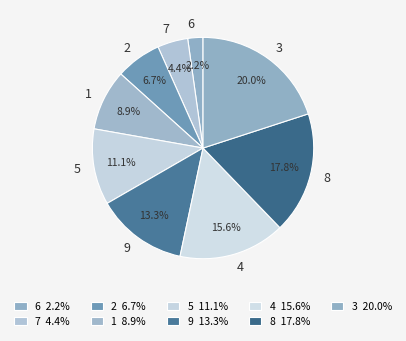

Is there any slice that represents more than half of the pie?

No